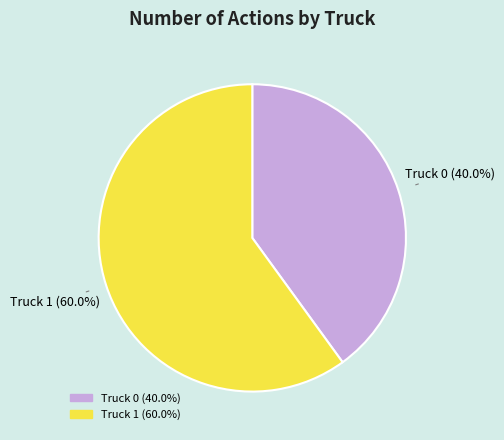

How many slices are in this pie chart?

2